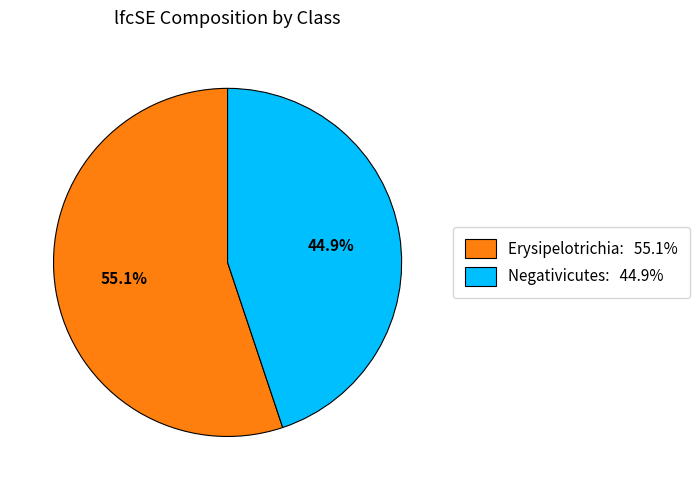

How many segments does this pie chart have?

2